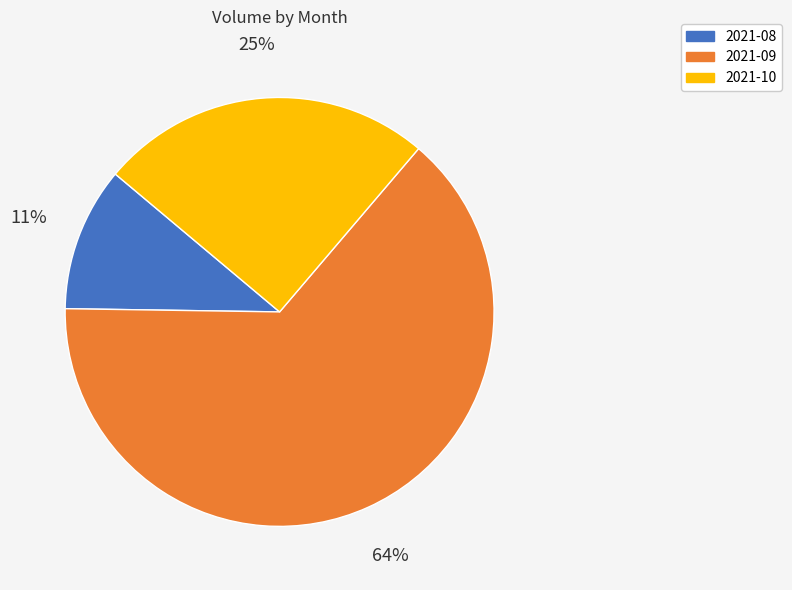

Which slice is the smallest?

2021-08